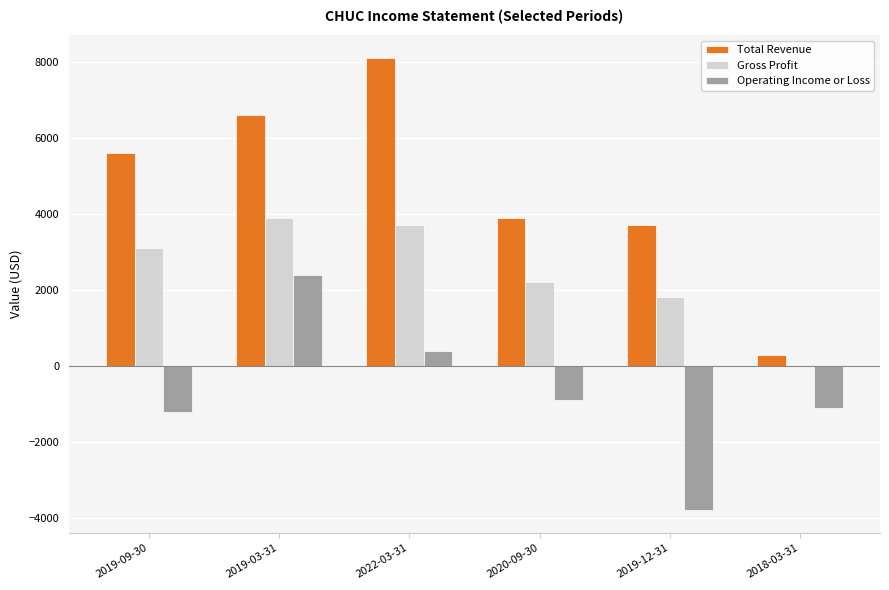

What is the spread (max minus min) of values at 2020-09-30?

4800